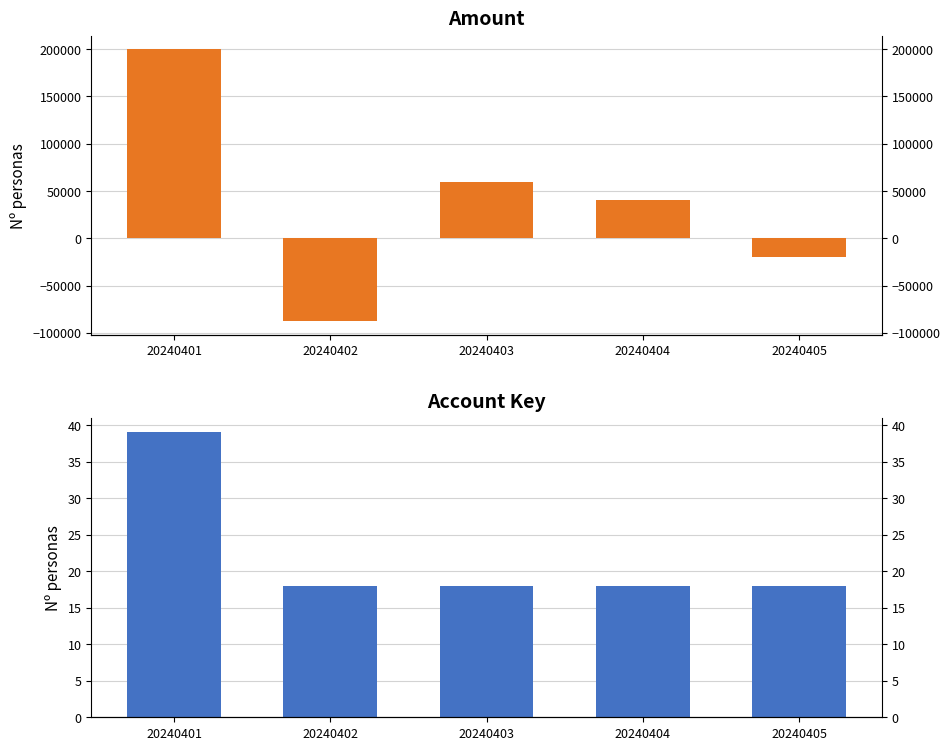

What are all the series names shown in the legend?

Amount, Account Key